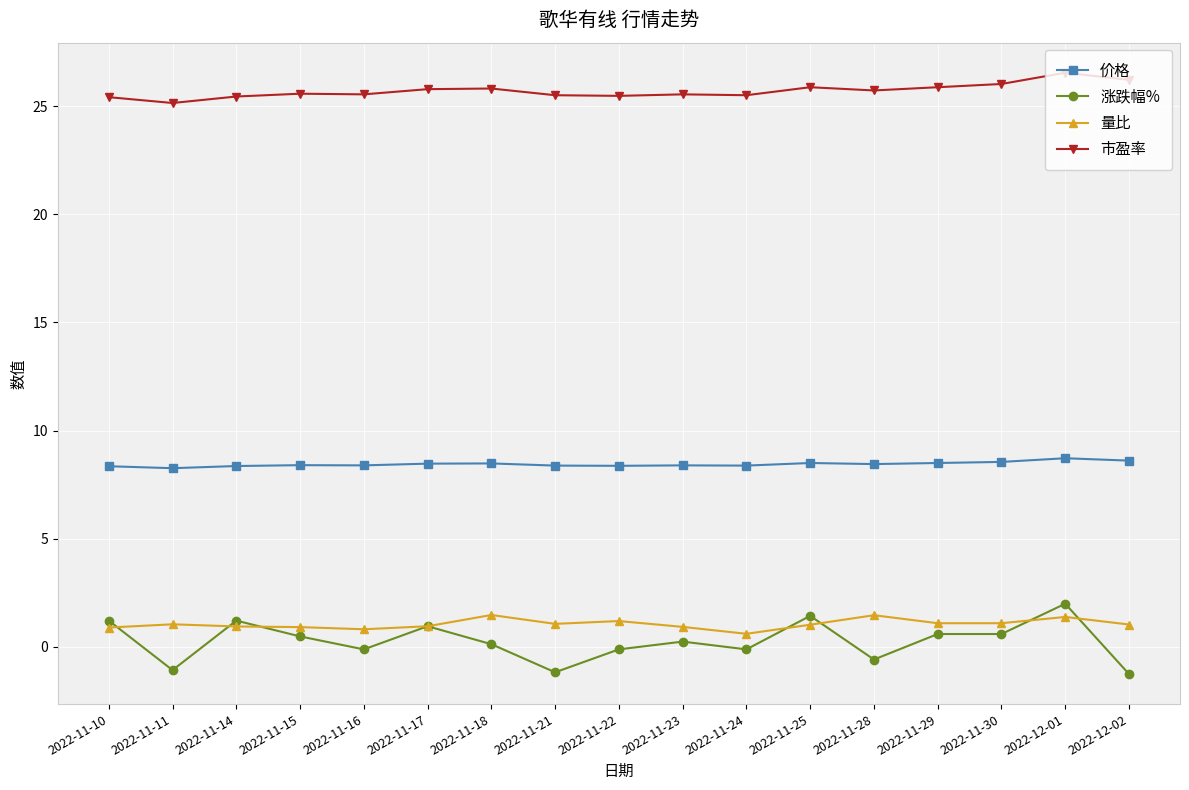

At 2022-11-30, list the series in order from largest to smallest.

市盈率, 价格, 量比, 涨跌幅%